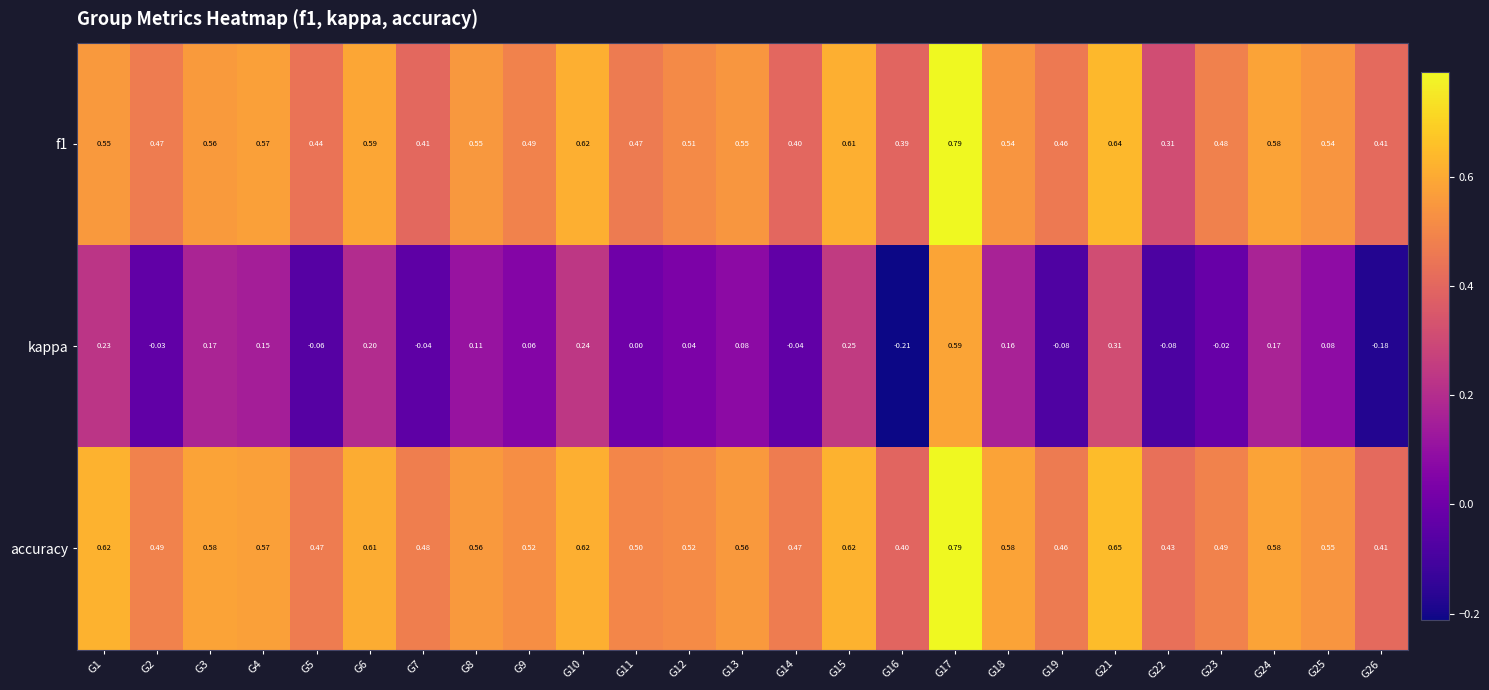

Which series has the widest spread of values?

kappa